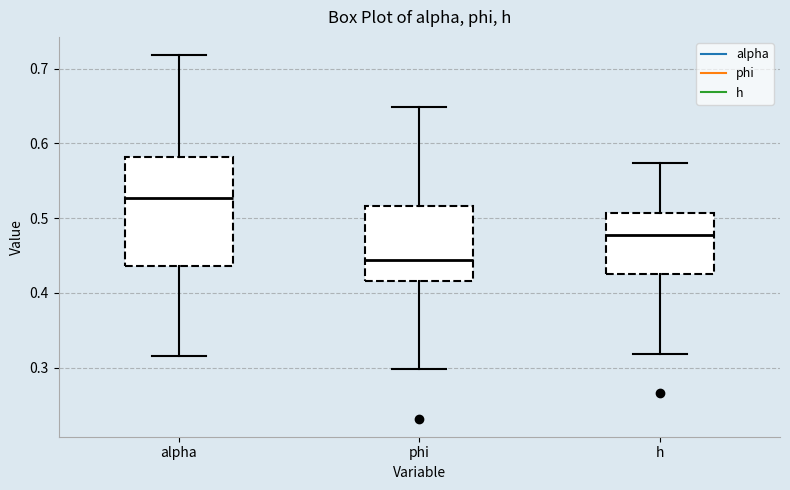

Reading left to right, read every box against the y-axis: the position of its median line, the range the box covers, and the ends of its whiskers. The values are not printed on the chart, so give them approximately, as read against the axis.

alpha: median 0.53, box 0.44 to 0.58, whiskers 0.32 to 0.72
phi: median 0.44, box 0.42 to 0.52, whiskers 0.30 to 0.65
h: median 0.48, box 0.43 to 0.51, whiskers 0.32 to 0.57